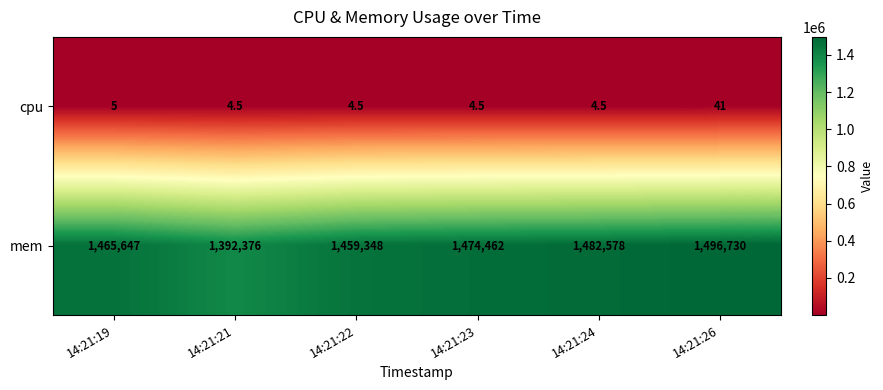

The value of mem at 14:21:22 is 1459348.0. True or false?

True